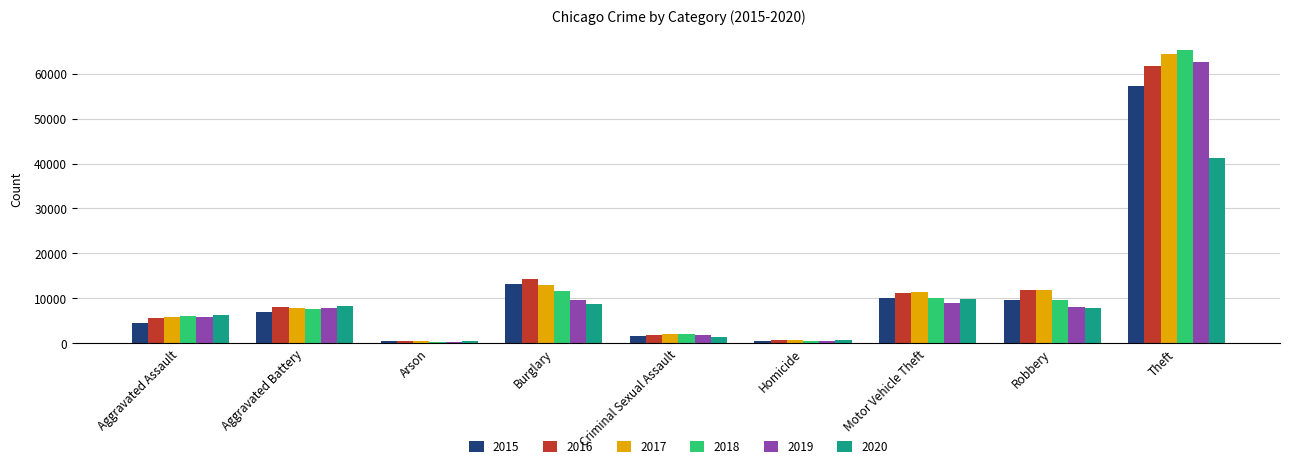

Is the value of 2016 at Motor Vehicle Theft greater than the value of 2018 at Robbery?

Yes